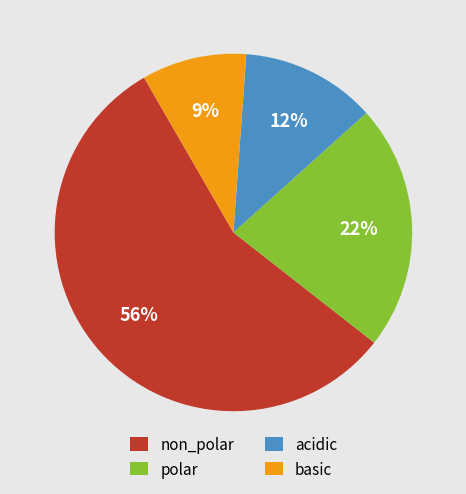

The acidic slice represents 12% of the pie. True or false?

True